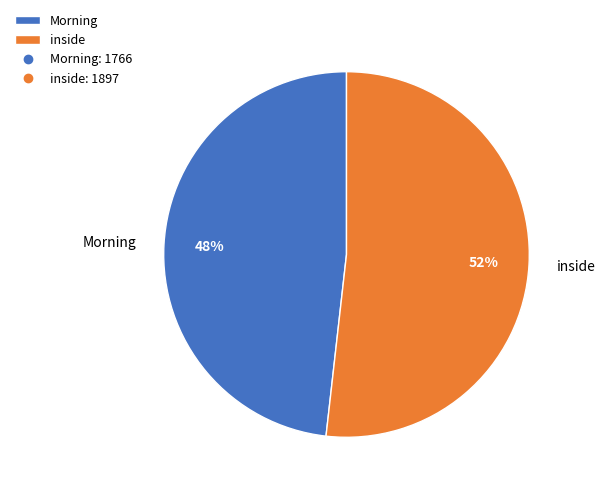

How many segments does this pie chart have?

2